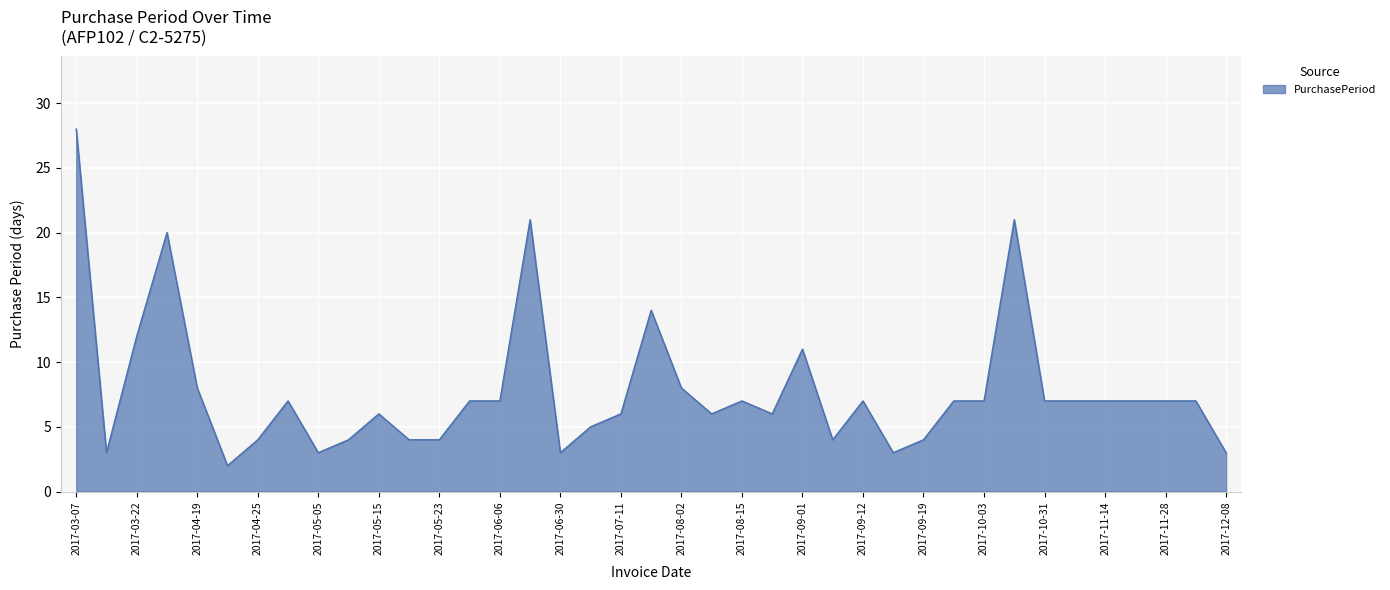

What is the maximum value shown in the chart?

28